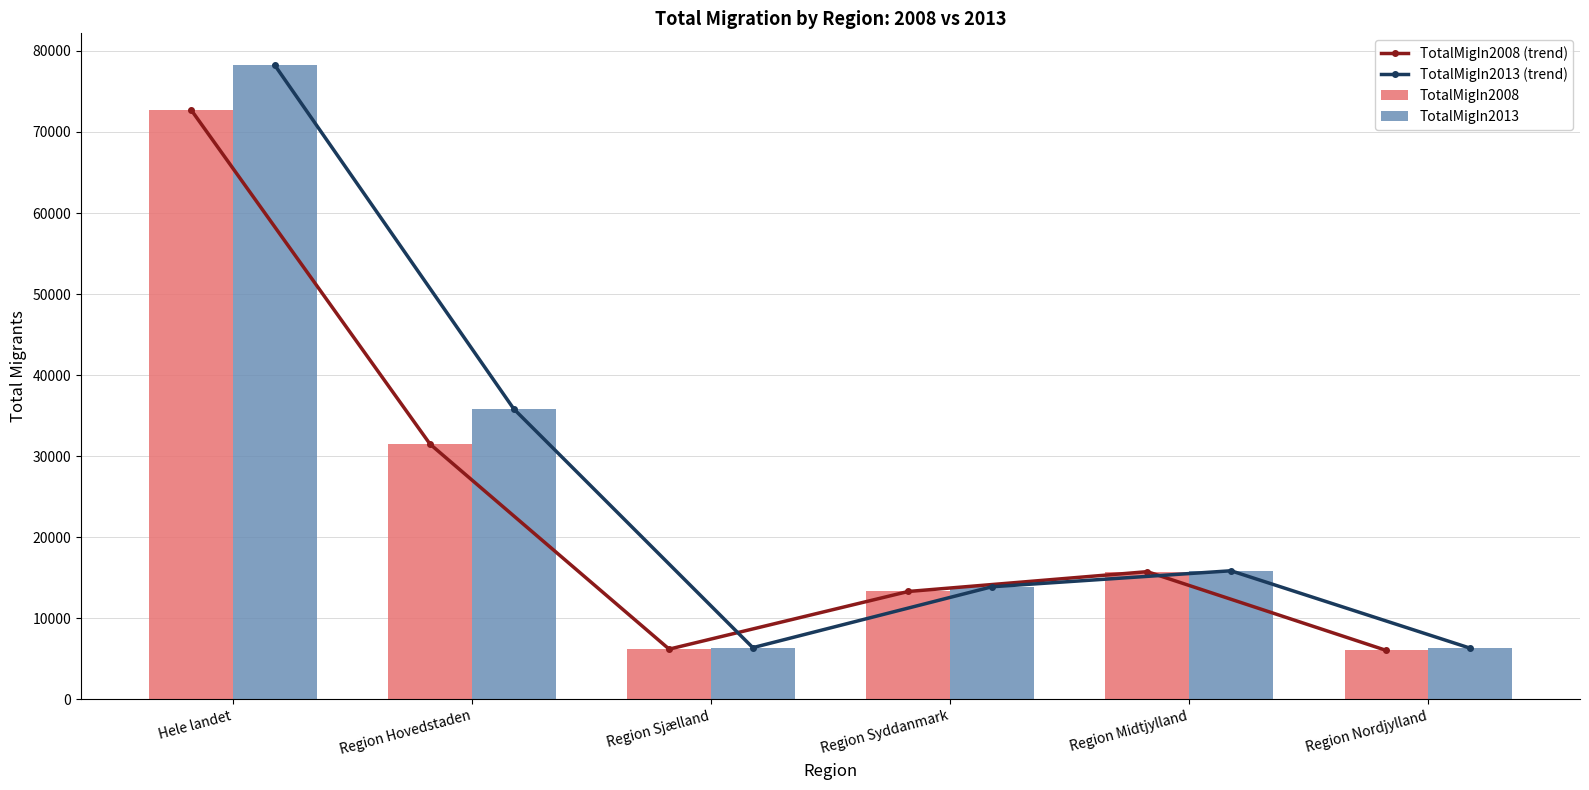

What is the difference between the maximum and minimum values in the TotalMigIn2008 series?

66722